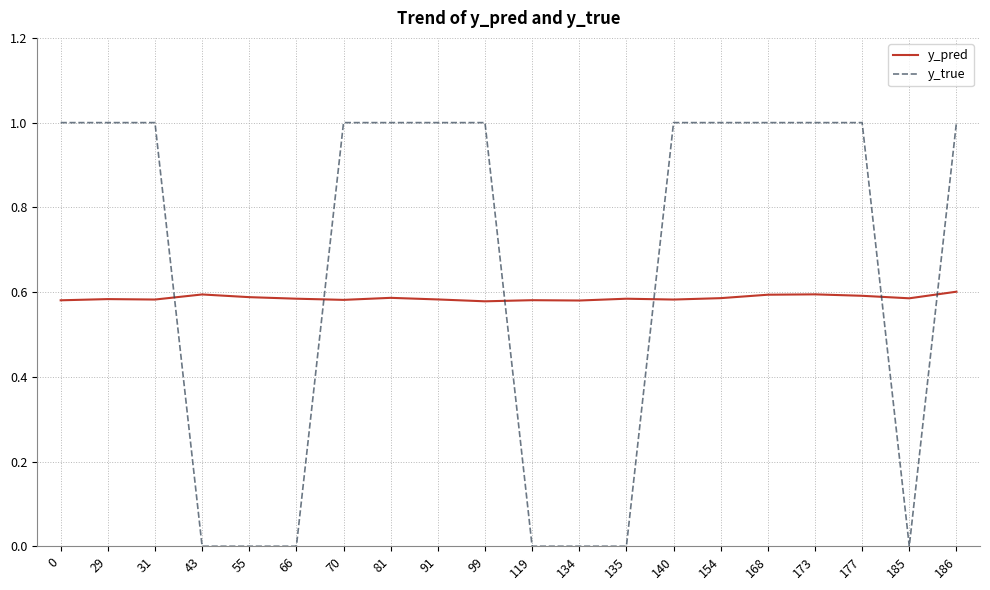

What is the spread (max minus min) of values at 70?

0.4